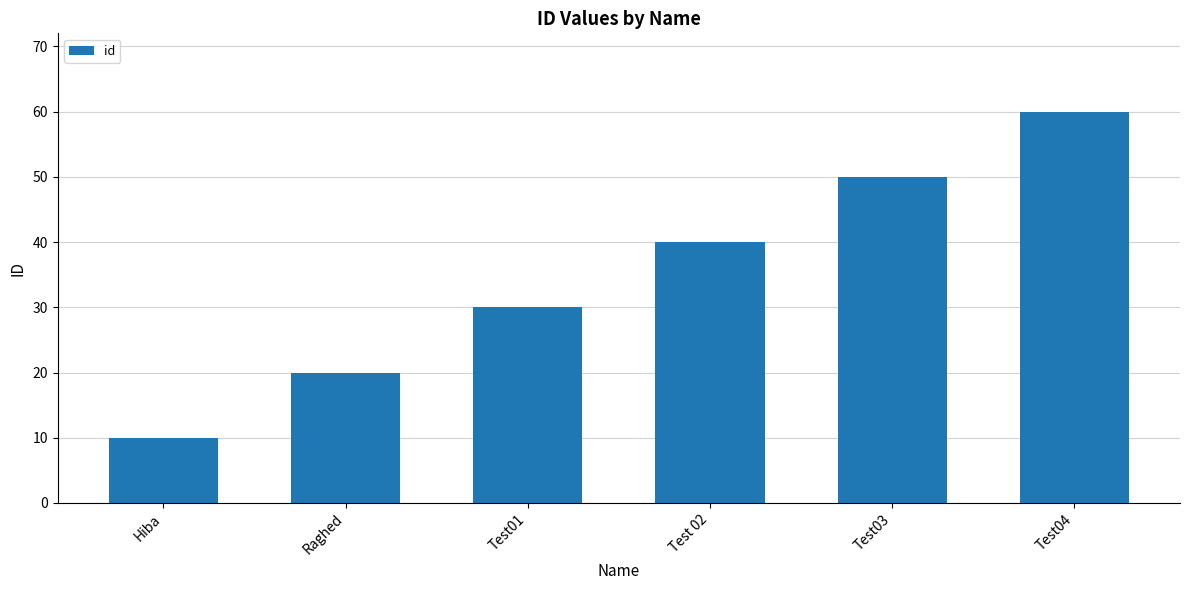

Rank the categories by value from lowest to highest.

Hiba, Raghed, Test01, Test 02, Test03, Test04